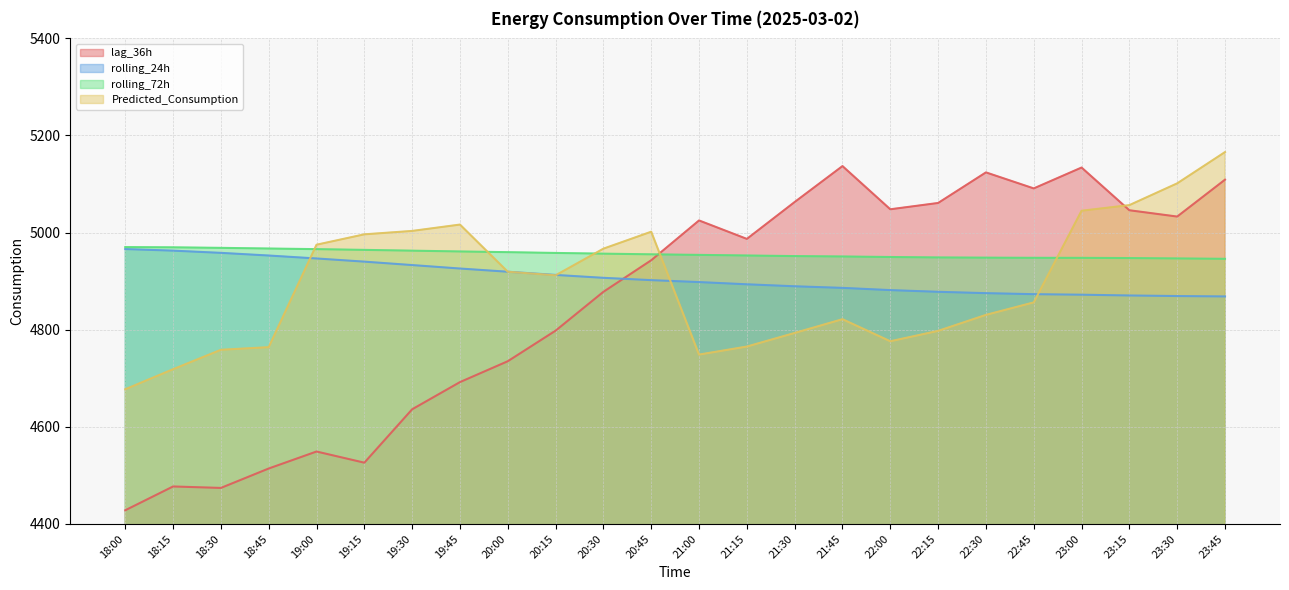

True or false: Predicted_Consumption has more than 1 points higher than both neighbors.

True